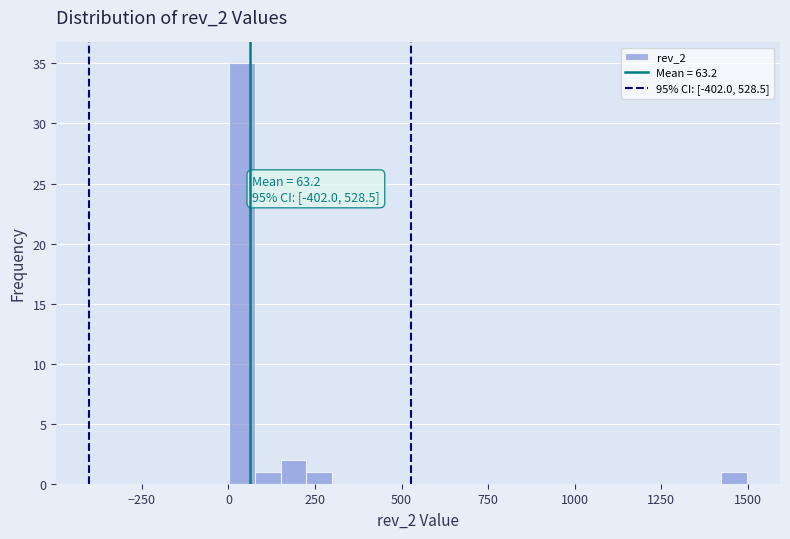

Around what value on the x-axis is the tallest bar? Give the approximate position of its centre, as read against the axis.

50